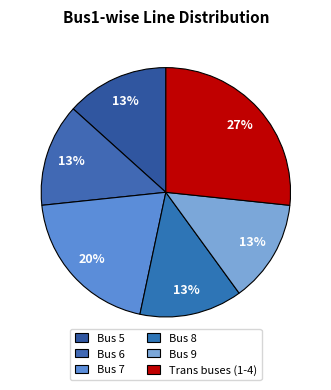

How many segments does this pie chart have?

6